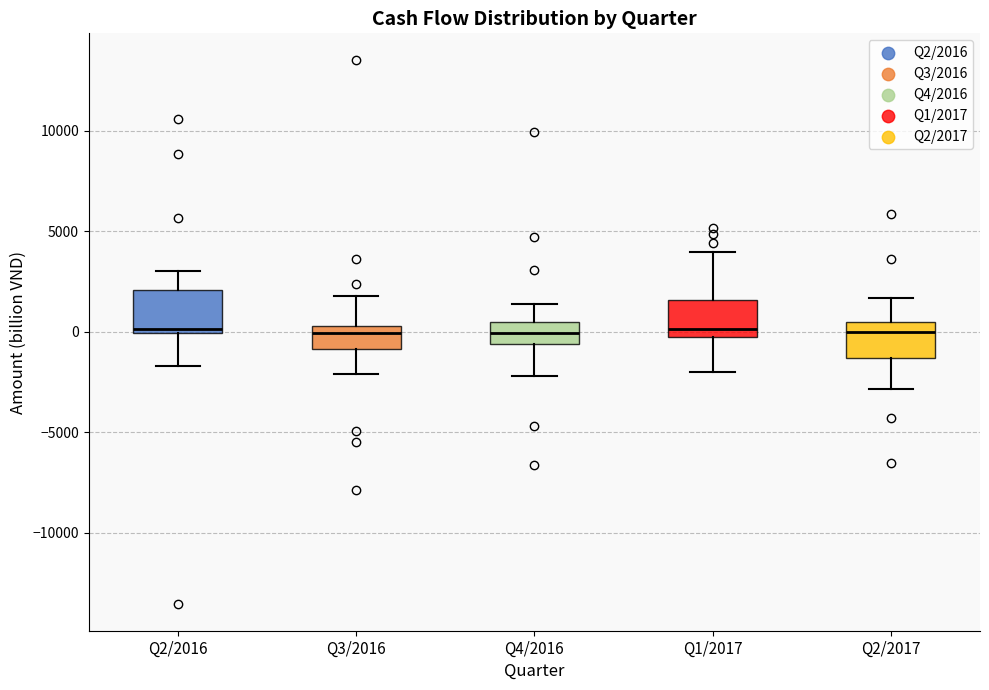

Reading left to right, transcribe this box plot: for each box, give where its median line is, the range the box spans, and where its two whiskers end, as read against the y-axis. The values are not printed on the chart, so give them approximately, as read against the axis.

Q2/2016: median 0 (just above the box's lower edge), box 0 to 2000, whiskers -1500 to 3000
Q3/2016: median 0, box -1000 to 500, whiskers -2000 to 2000
Q4/2016: median 0, box -500 to 500, whiskers -2000 to 1500
Q1/2017: median 0 (just above the box's lower edge), box 0 to 1500, whiskers -2000 to 4000
Q2/2017: median 0, box -1500 to 500, whiskers -3000 to 1500